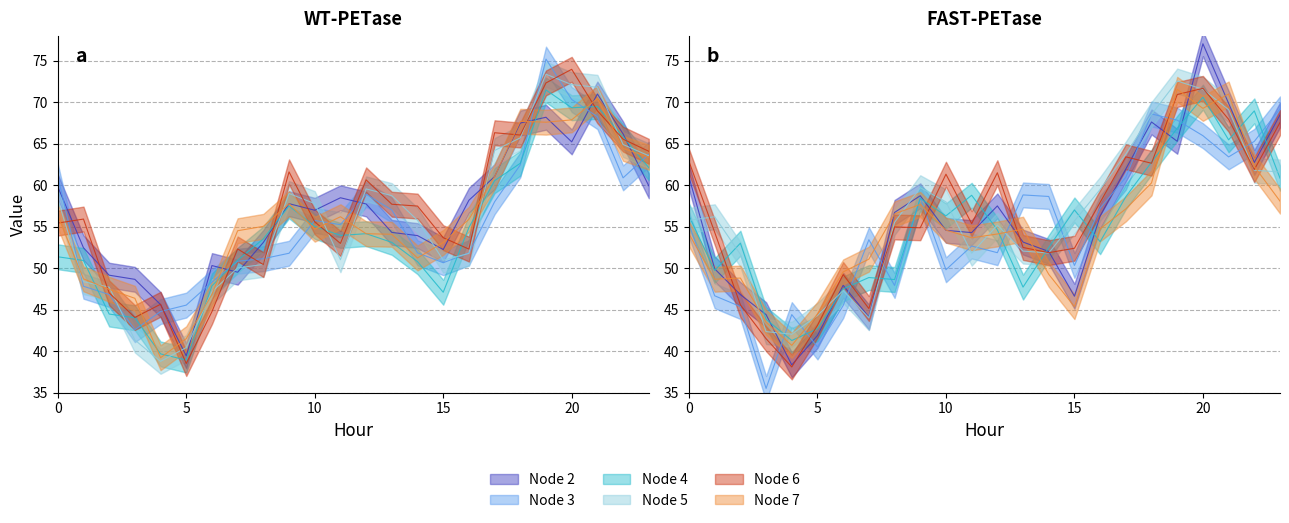

What are all the series names shown in the legend?

Node 2, Node 3, Node 4, Node 5, Node 6, Node 7